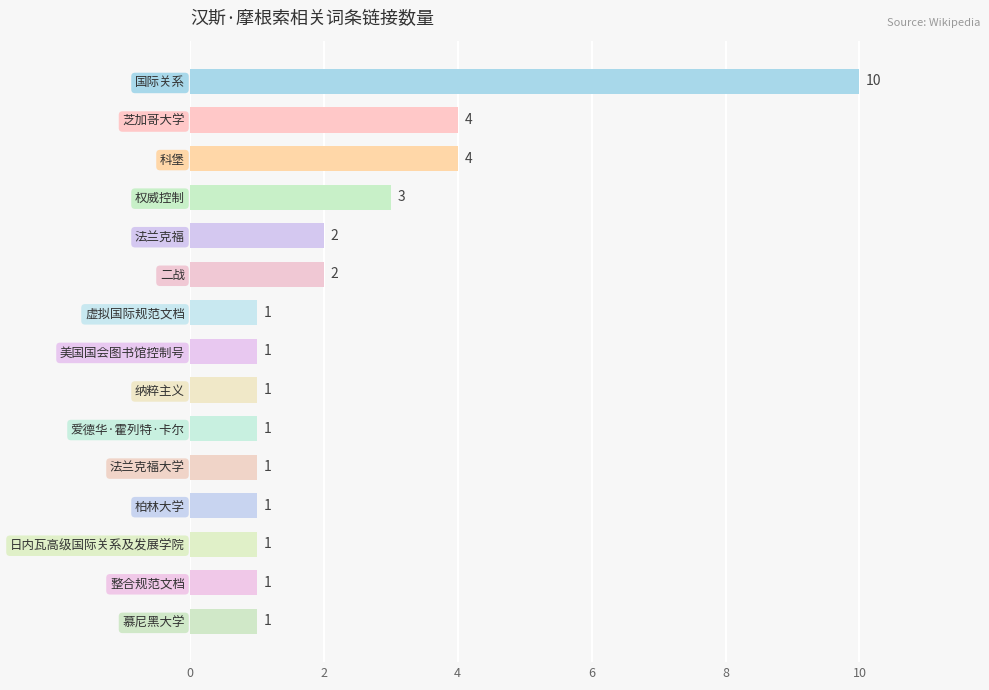

Does the chart contain any negative values?

No